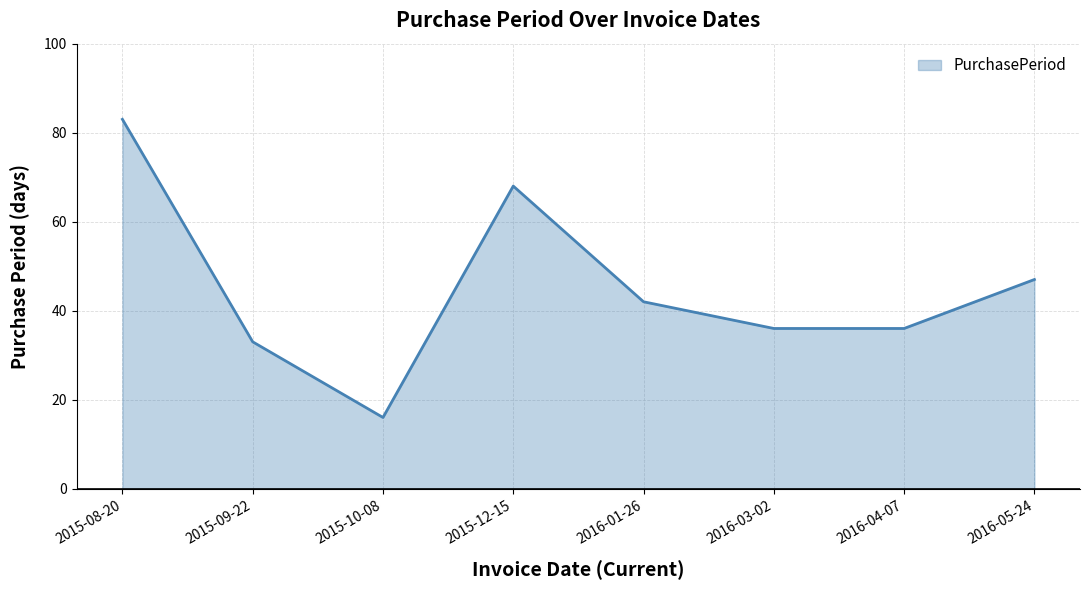

What position from the left is 2015-12-15?

4